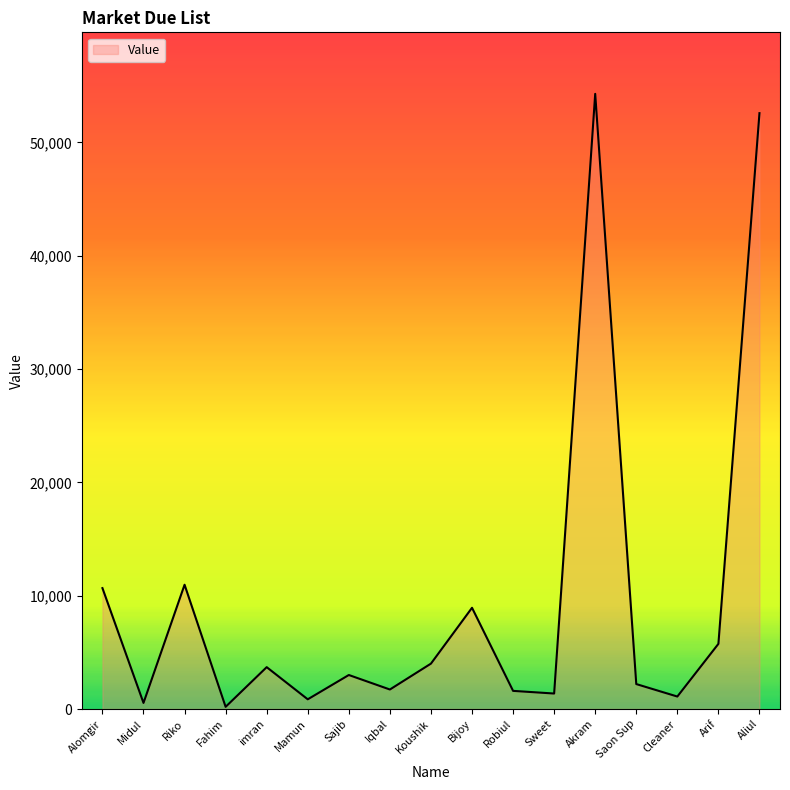

Count the number of data series in this chart.

1